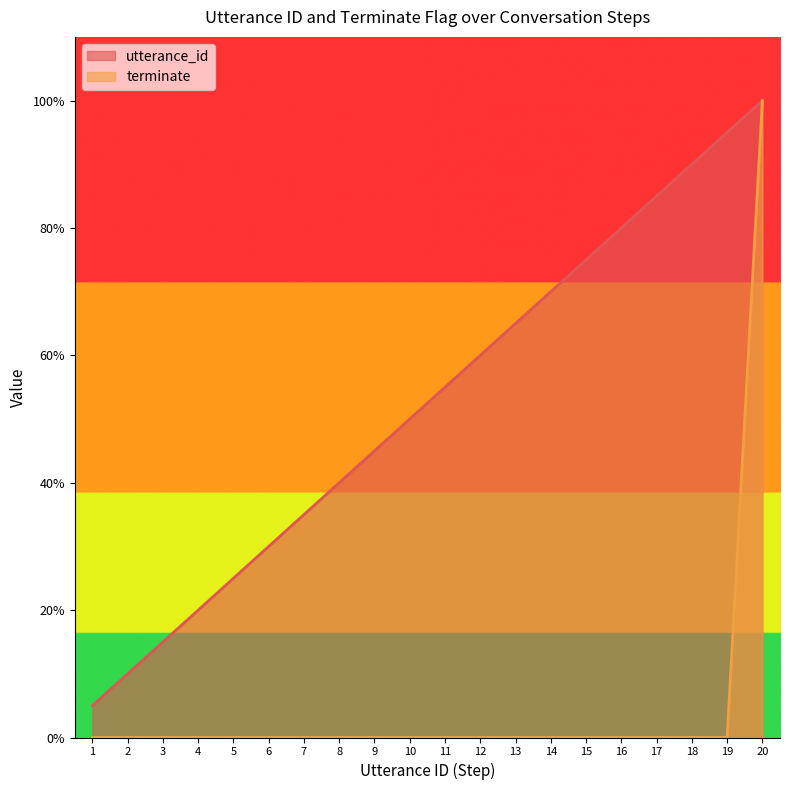

What is the spread (max minus min) of values at 1?

0.1